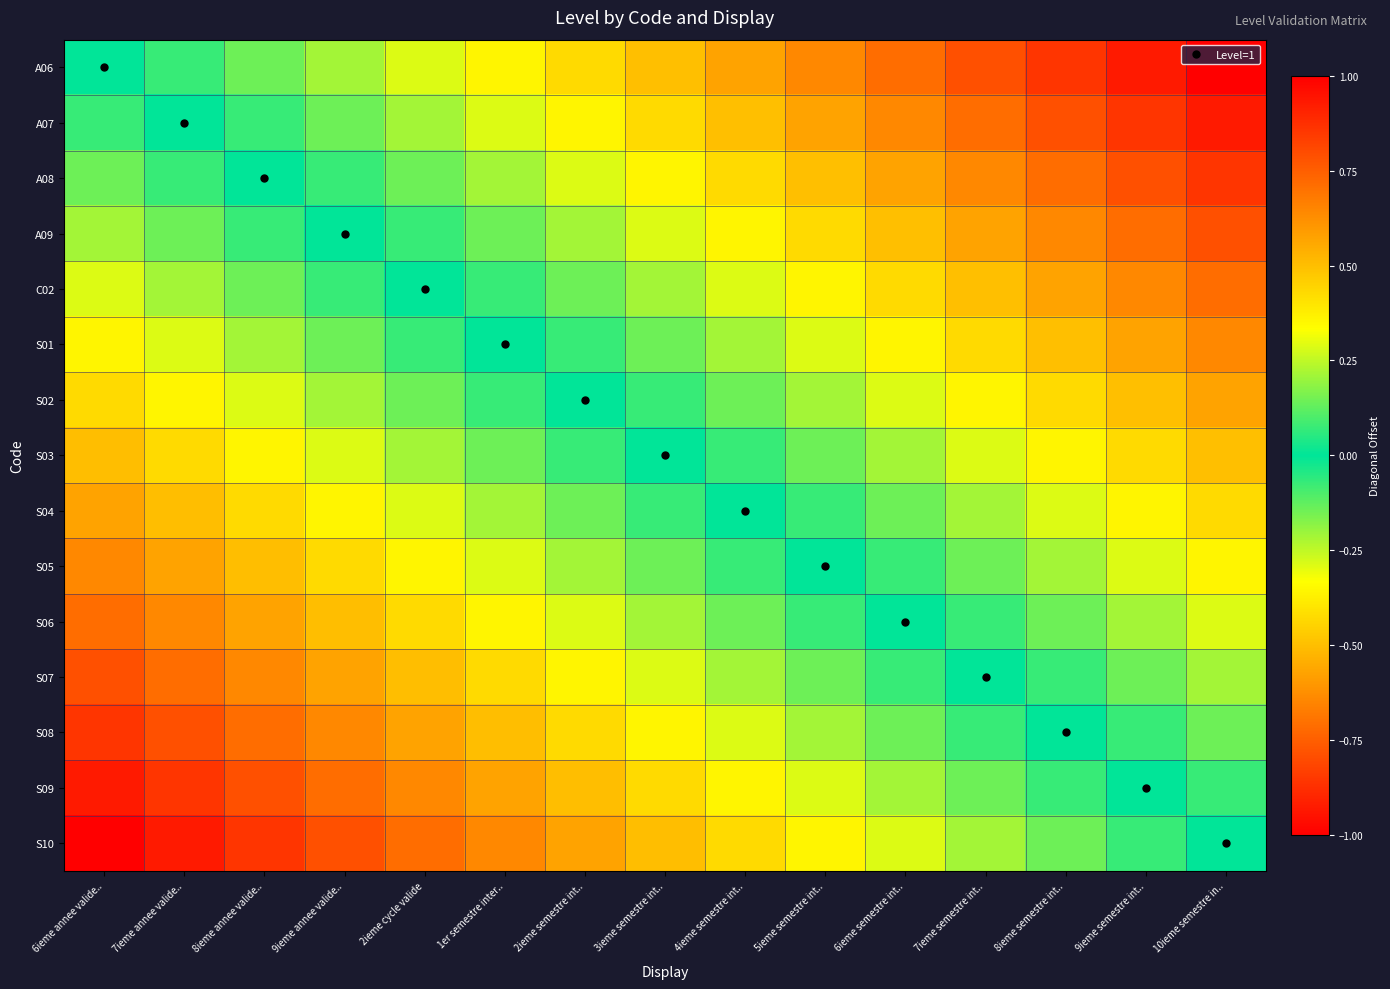

Which category has the highest value across all series?

6ieme annee valide..